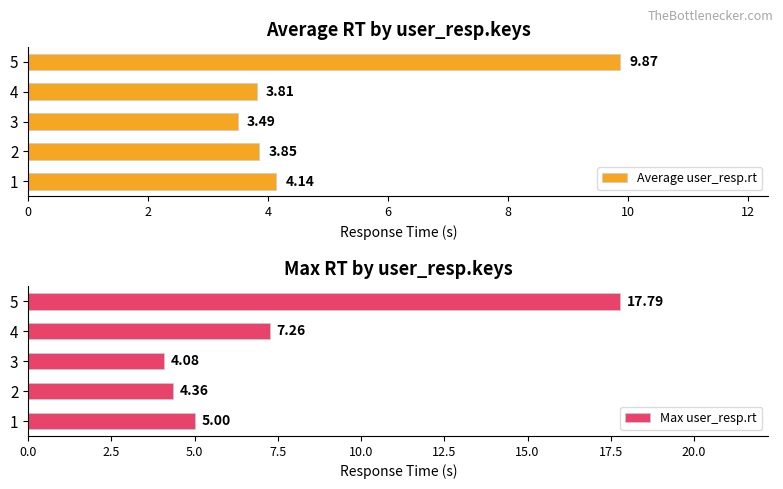

What is the greatest value displayed?

17.8